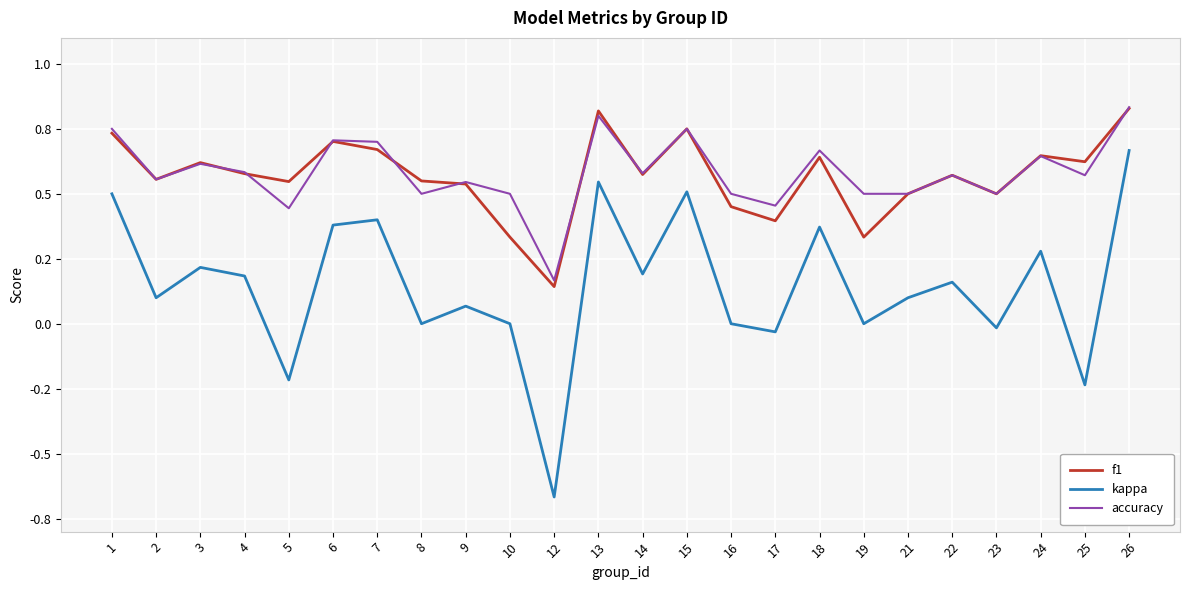

Reading left to right, transcribe all the data shown in this chart.

f1: 0.7	0.6	0.6	0.6	0.5	0.7	0.7	0.5	0.5	0.3	0.1	0.8	0.6	0.8	0.5	0.4	0.6	0.3	0.5	0.6	0.5	0.6	0.6	0.8
kappa: 0.5	0.1	0.2	0.2	-0.2	0.4	0.4	0.0	0.1	0.0	-0.7	0.5	0.2	0.5	0.0	-0.0	0.4	0.0	0.1	0.2	-0.0	0.3	-0.2	0.7
accuracy: 0.8	0.6	0.6	0.6	0.4	0.7	0.7	0.5	0.5	0.5	0.2	0.8	0.6	0.8	0.5	0.5	0.7	0.5	0.5	0.6	0.5	0.6	0.6	0.8